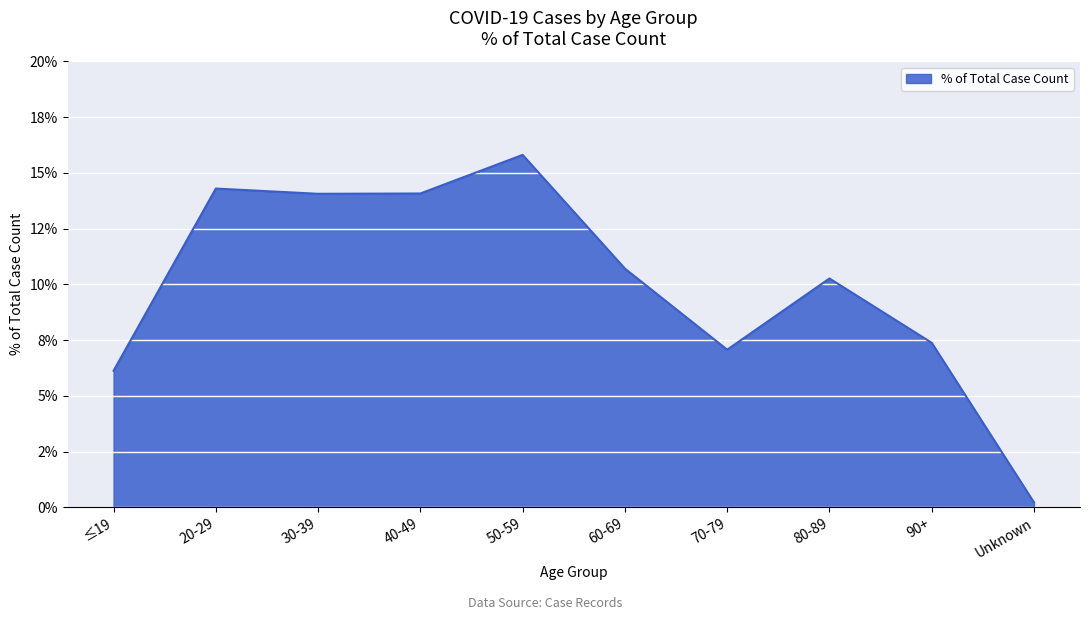

Does the chart display data point markers on the line(s)?

No